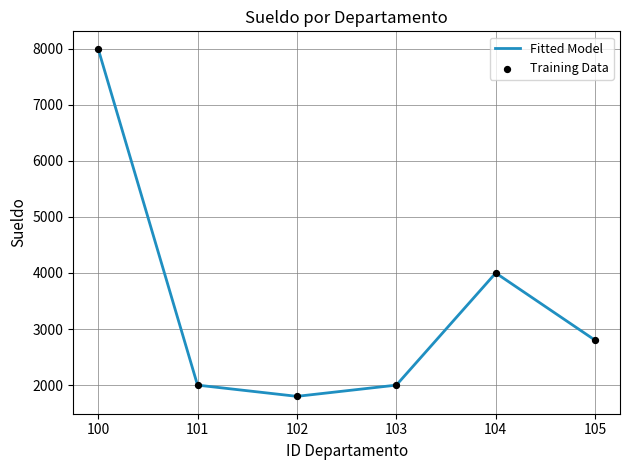

What is the minimum value shown in the chart?

1800